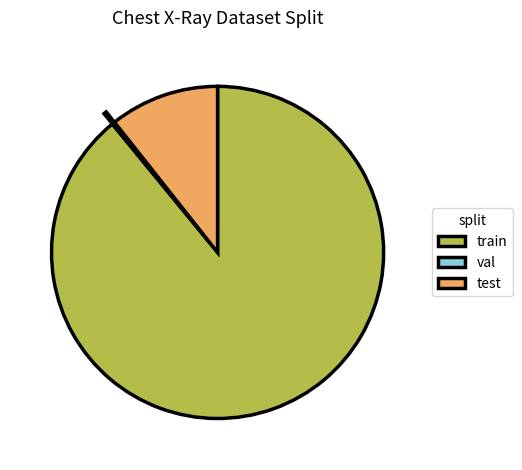

Which category has the biggest portion of the pie?

train